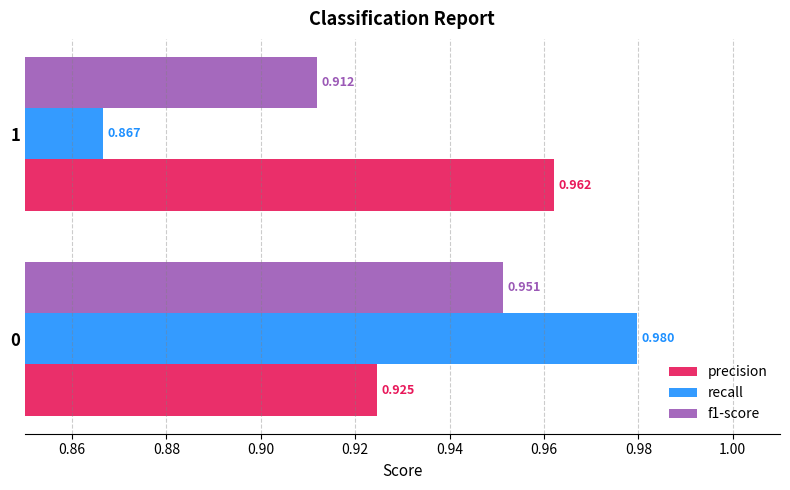

Count the precision values in the range 0 to 1.

2